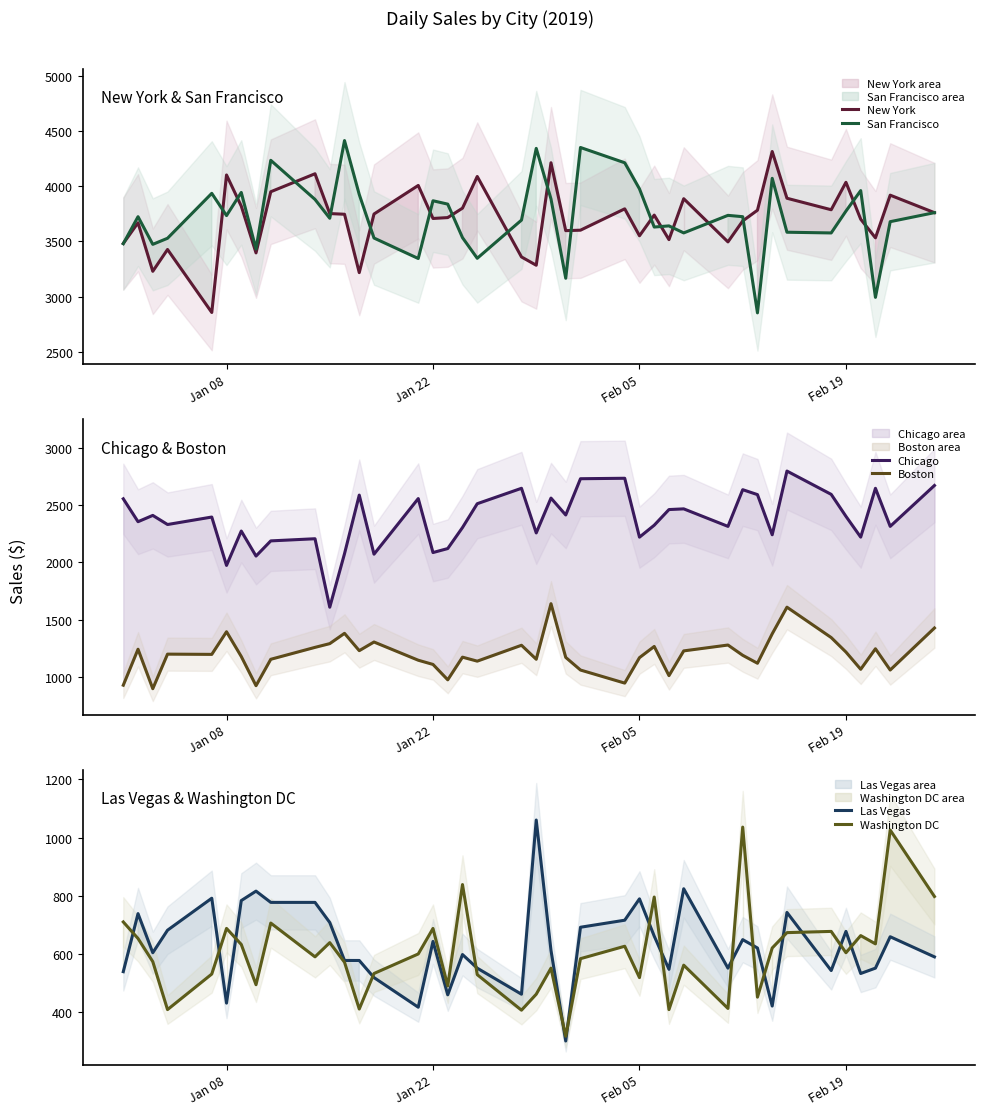

What is the maximum value for San Francisco?

4412.4